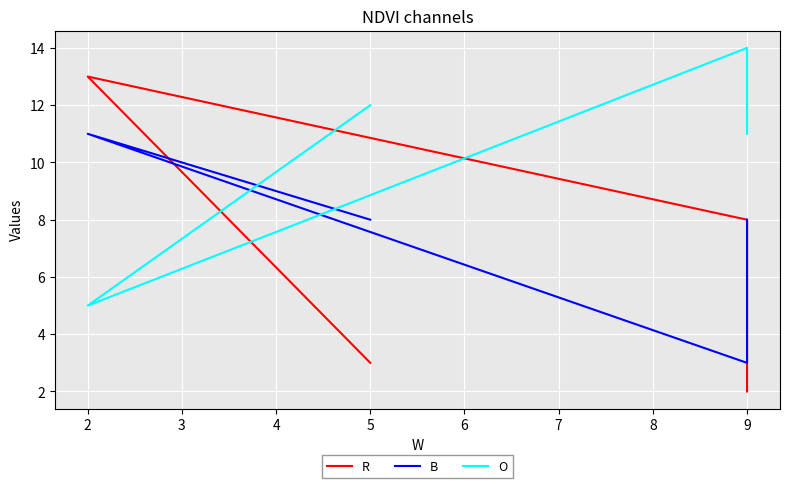

The value of O at 9 is 20. True or false?

False